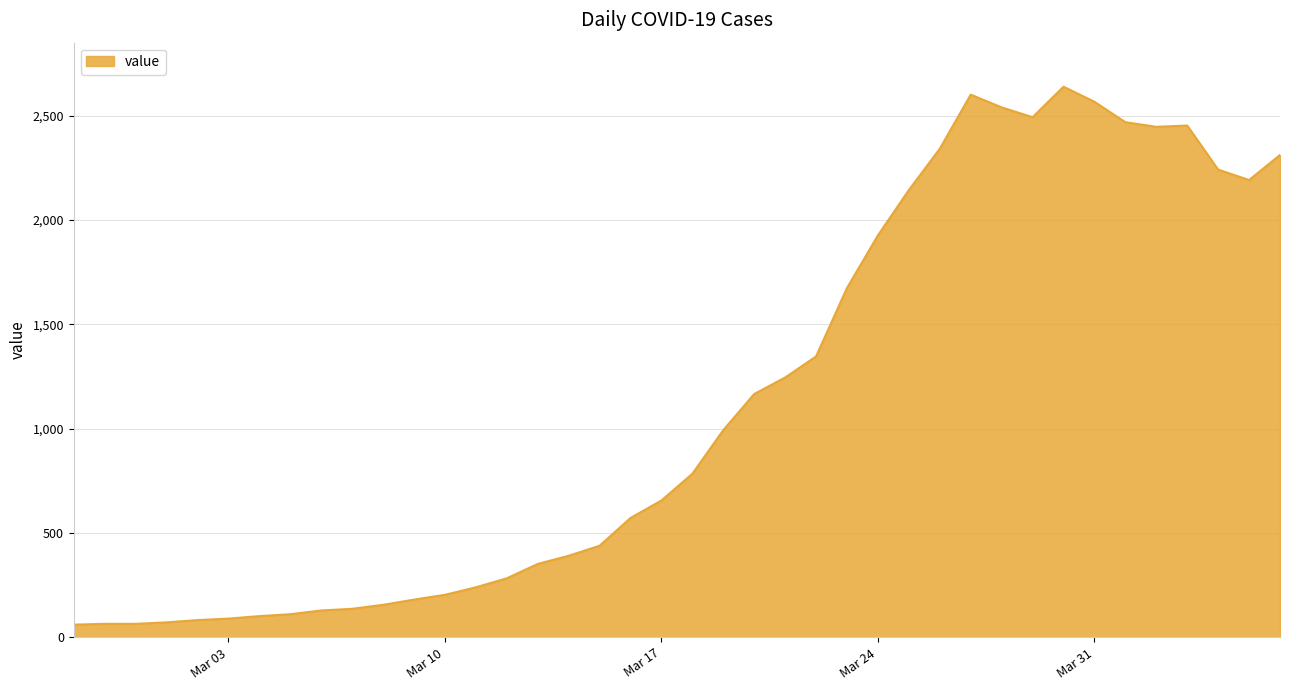

What is the maximum value shown in the chart?

2638